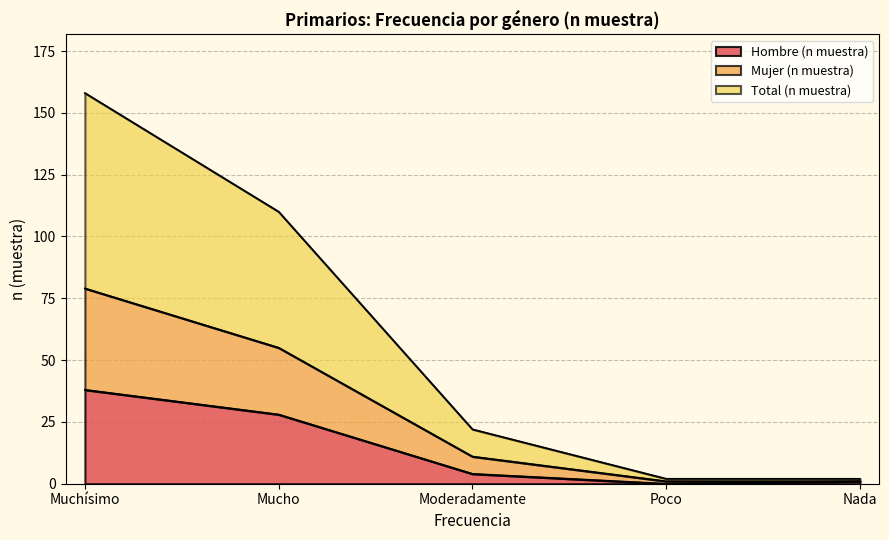

True or false: Mujer (n muestra) has a value of 2 at Poco.

False